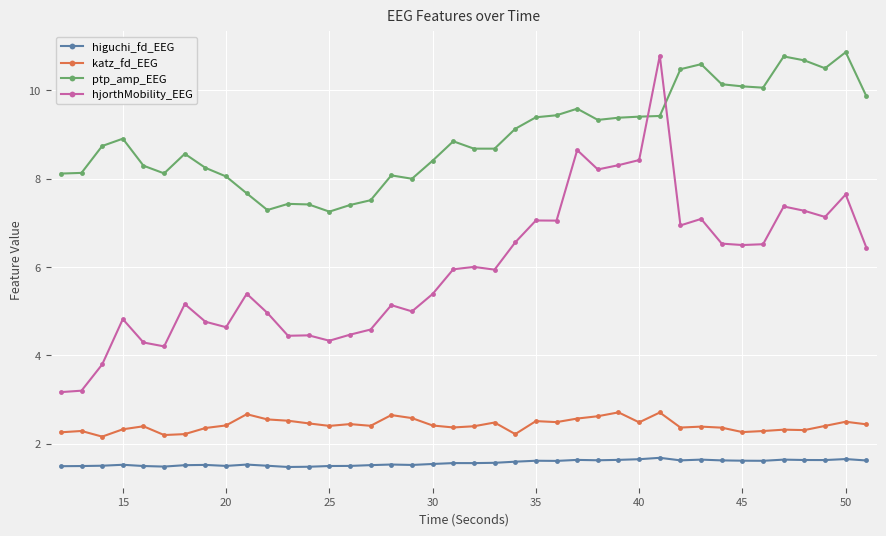

True or false: katz_fd_EEG has more than 1 points higher than both neighbors.

True